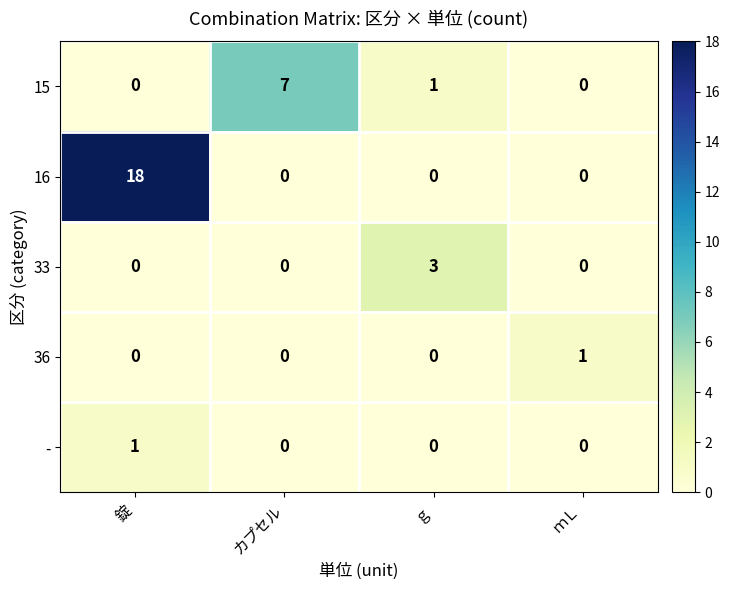

Reading left to right, extract all data points from this chart.

15: 0	7	1	0
16: 18	0	0	0
33: 0	0	3	0
36: 0	0	0	1
-: 1	0	0	0